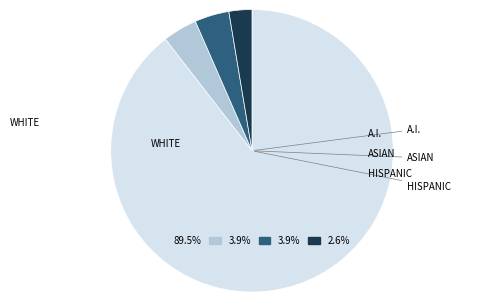

Does any single category account for the majority?

Yes